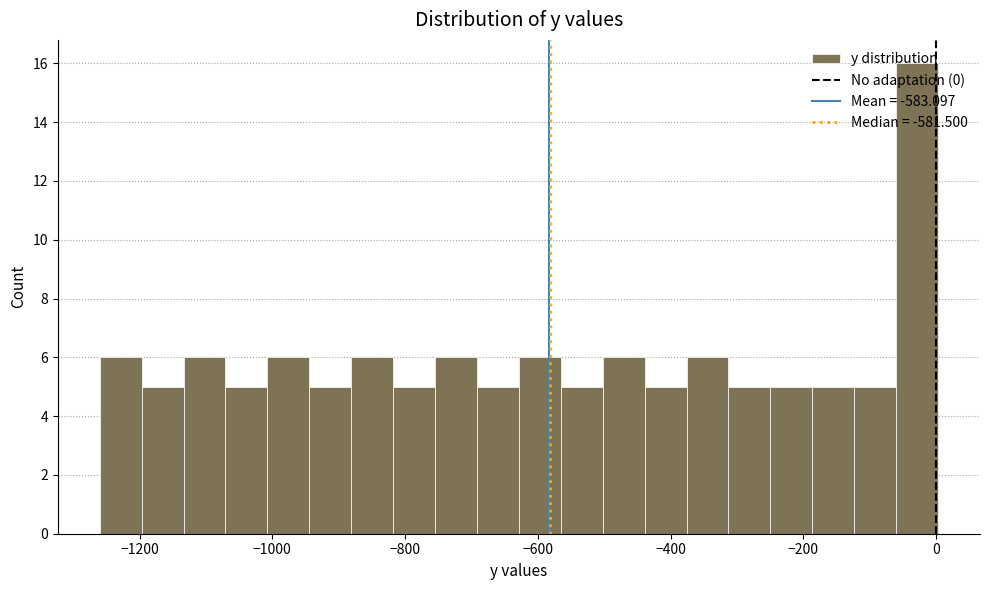

Around what value on the x-axis is the tallest bar? Give the approximate position of its centre, as read against the axis.

-20